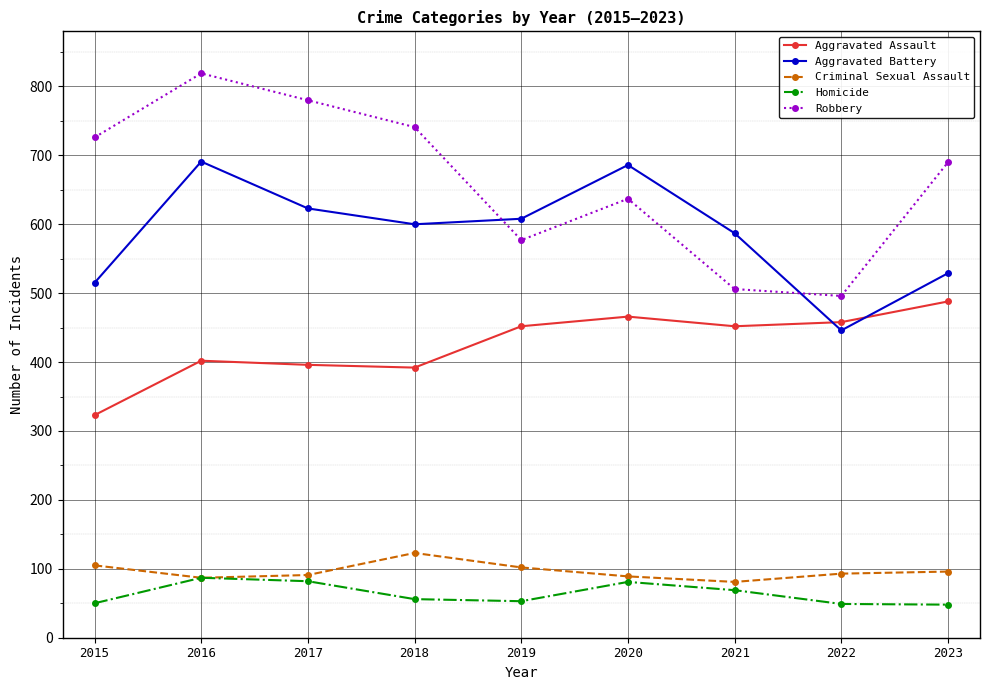

In Homicide, how many points are lower than both neighbors (excluding endpoints)?

1